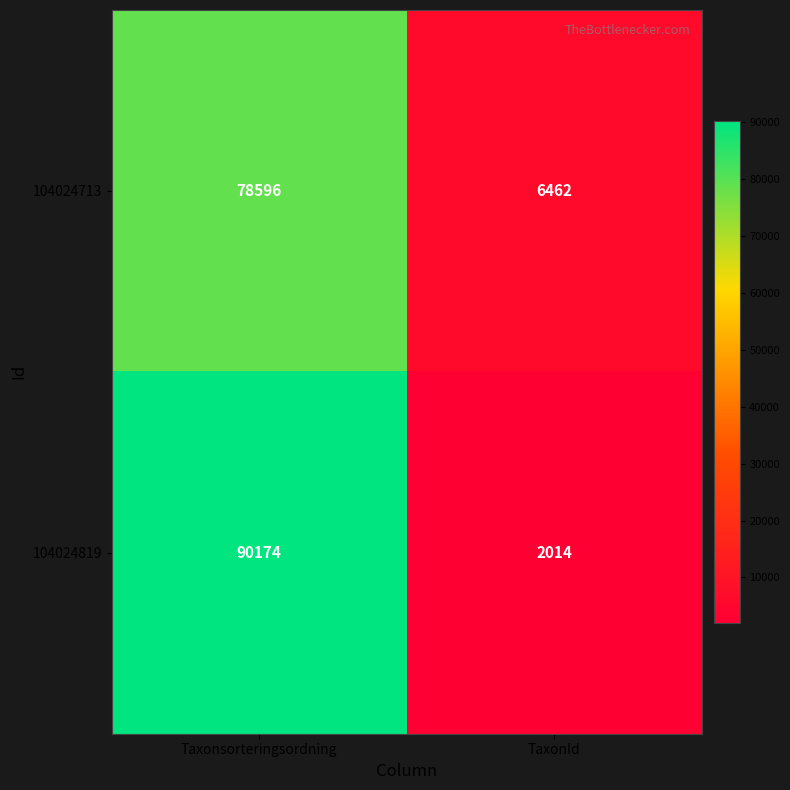

At Taxonsorteringsordning, list the series in order from largest to smallest.

104024819, 104024713